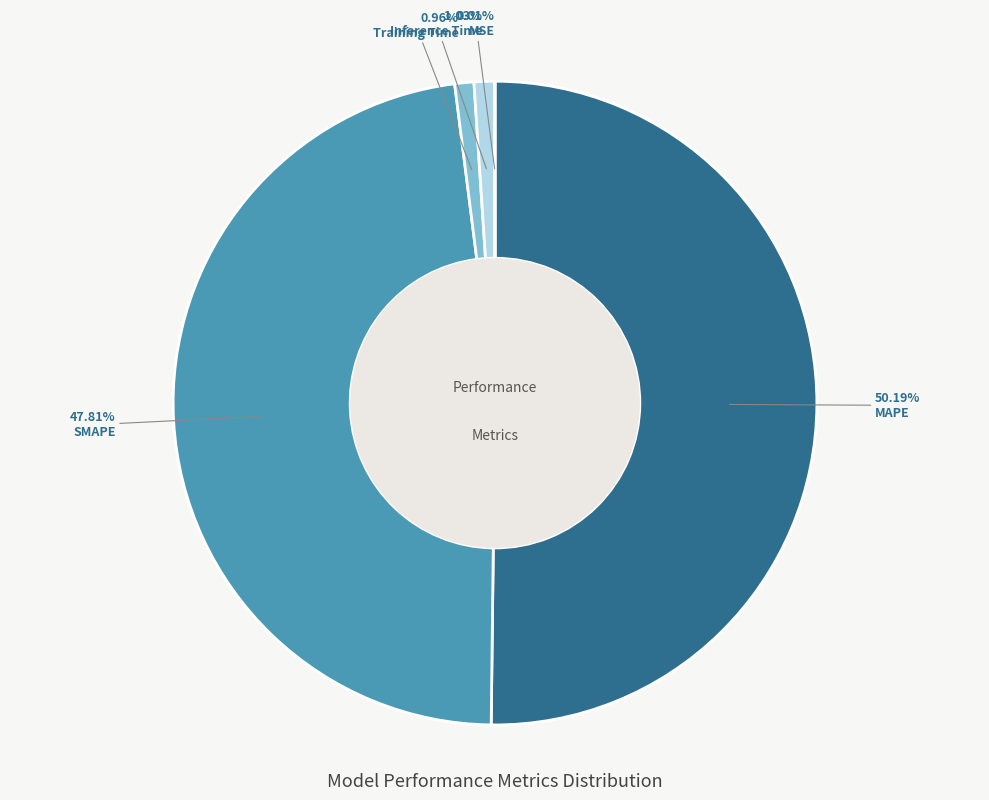

Which slice represents more than half of the pie?

MAPE